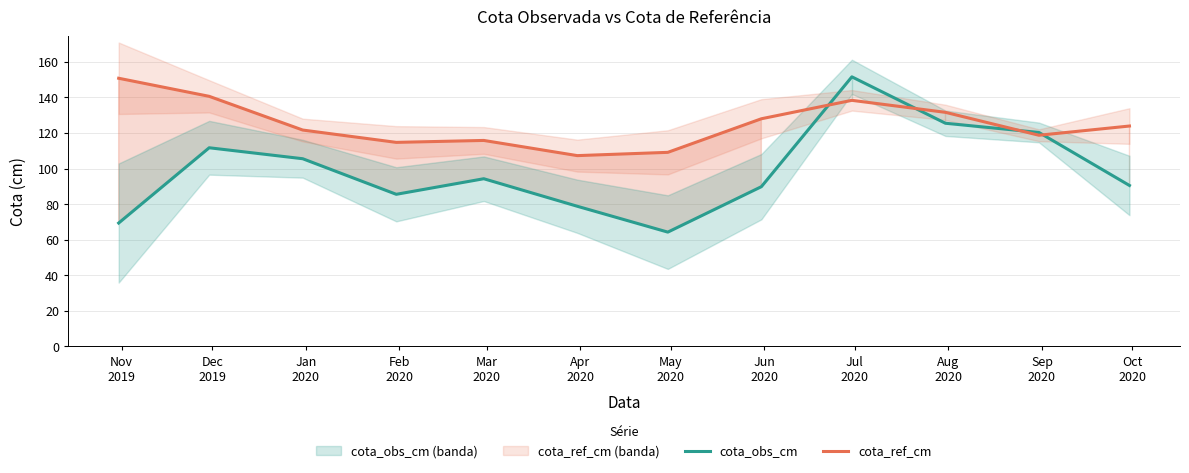

What is the minimum value for cota_ref_cm?

107.3